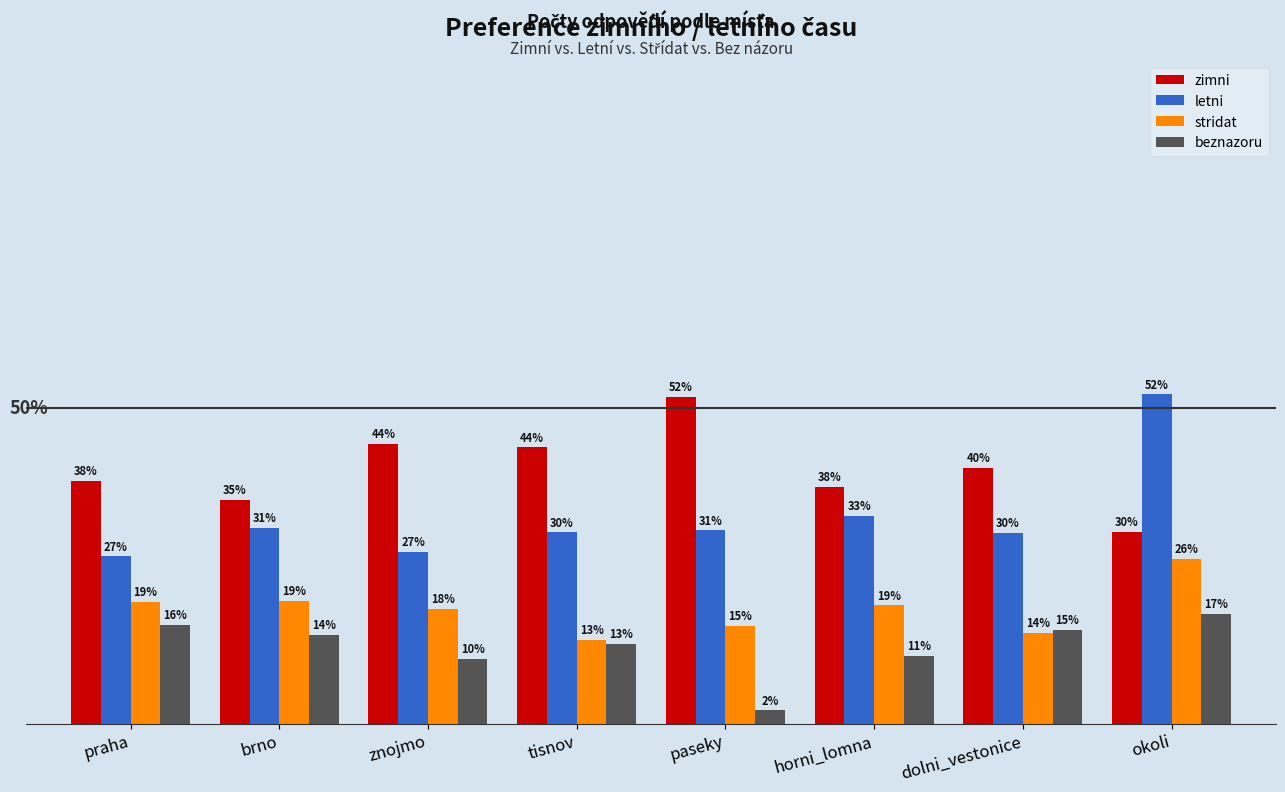

What are all the series names shown in the legend?

zimni, letni, stridat, beznazoru